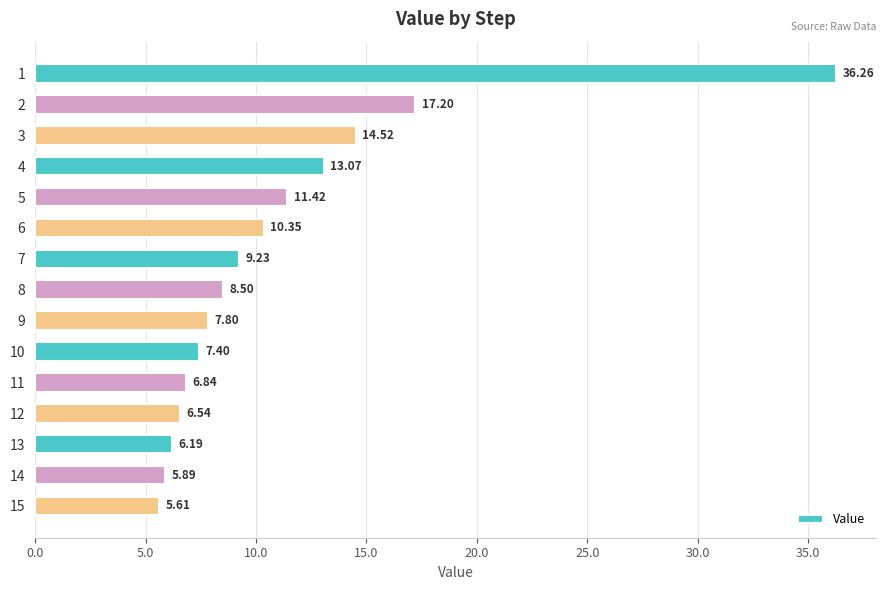

List the labels in order of value, largest first.

1, 2, 3, 4, 5, 6, 7, 8, 9, 10, 11, 12, 13, 14, 15